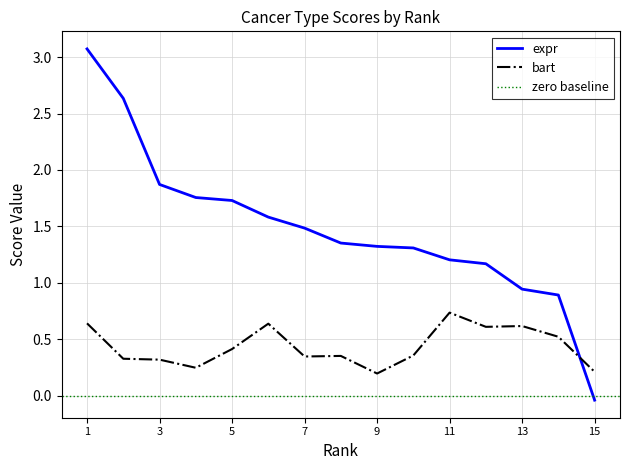

True or false: expr and bart cross at least once.

True